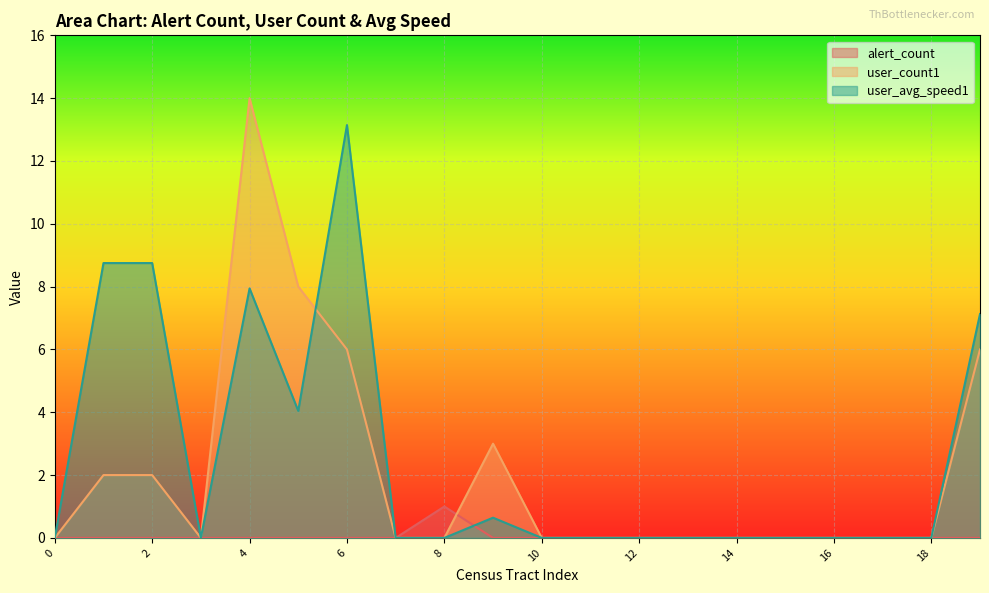

Is it true that alert_count equals 0.5 at ct_7?

False